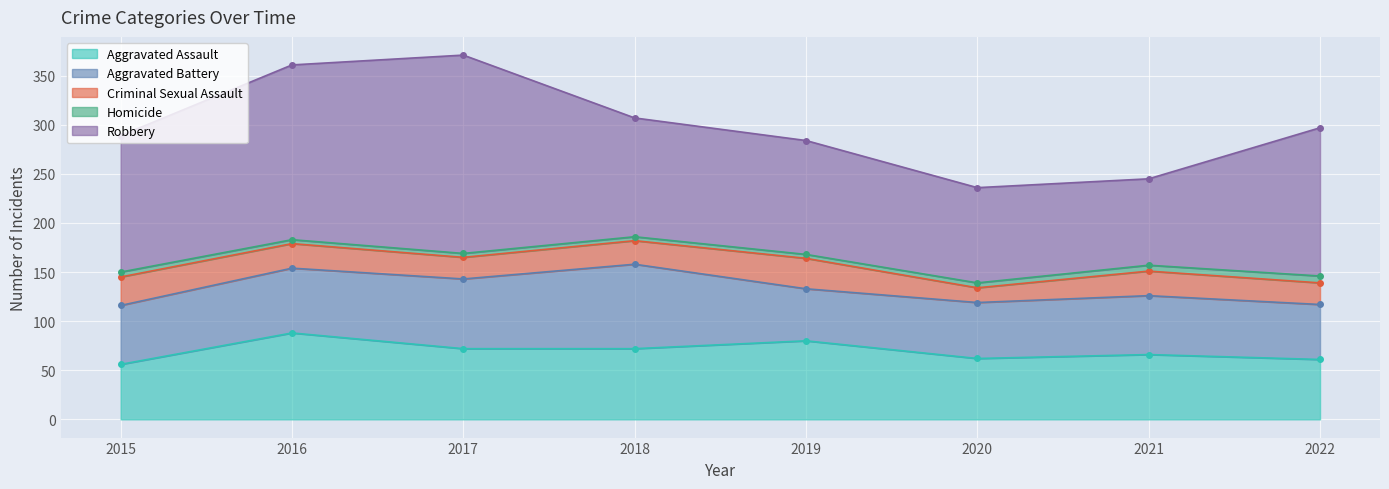

The Aggravated Battery series shows 30 at 2019. True or false?

False